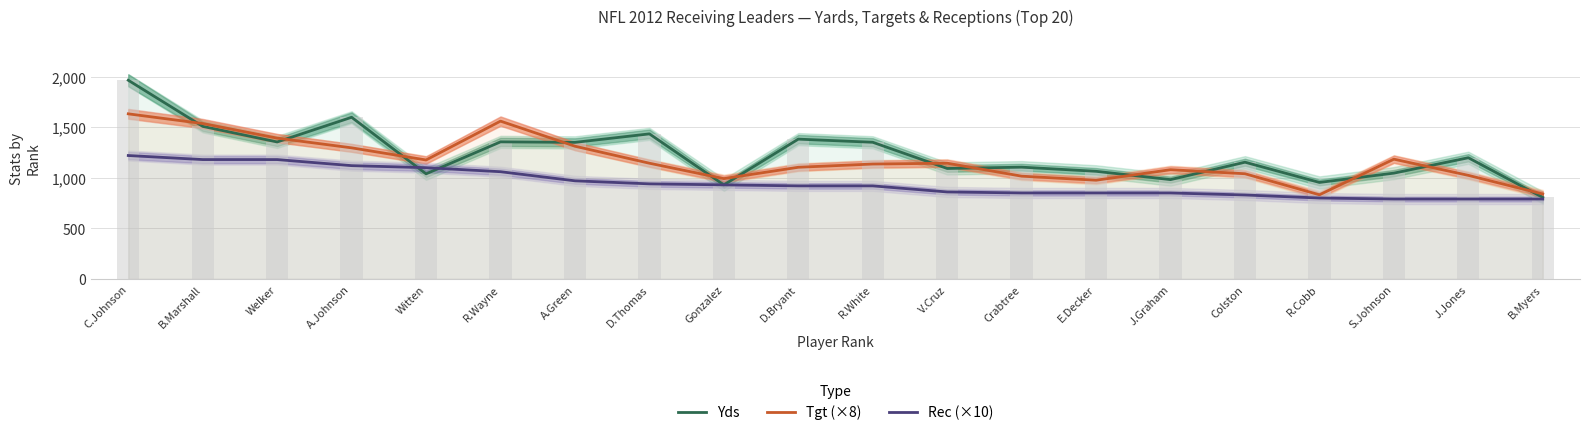

What is the minimum value for Rec (×10)?

790